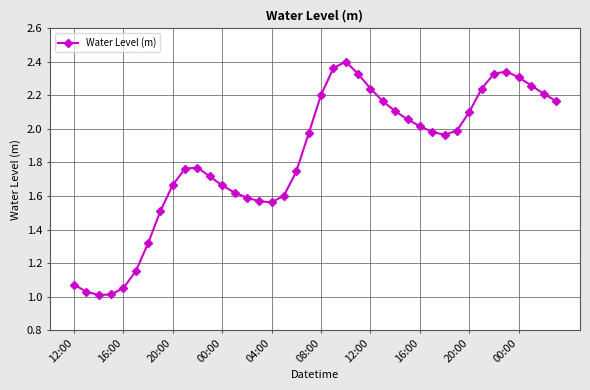

How many distinct data groups are displayed?

1